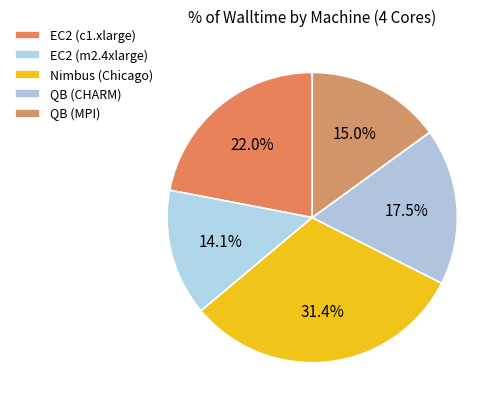

Is it true that Nimbus (Chicago) is 31% of the pie?

True